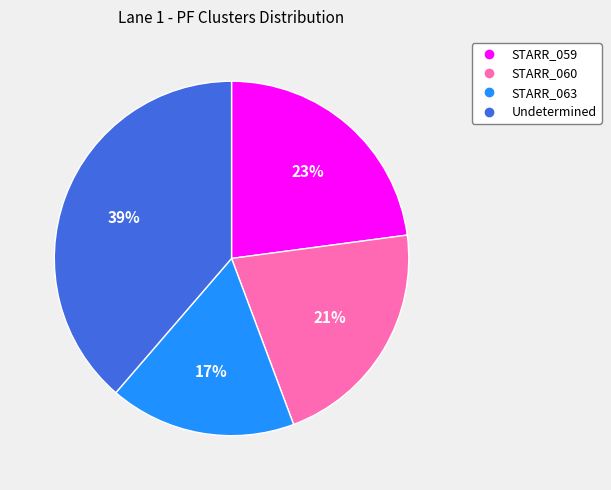

What is the smallest slice in the pie chart?

STARR_063